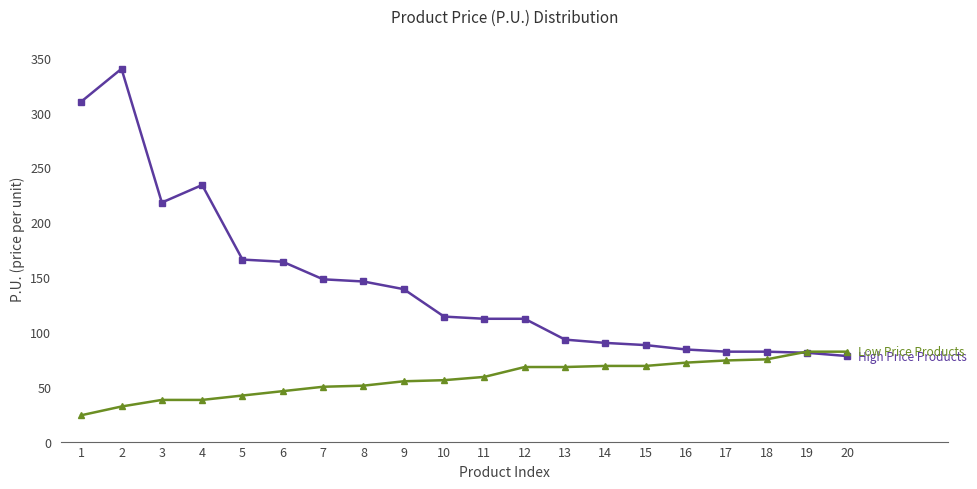

What is the total value across all series at 14?

159